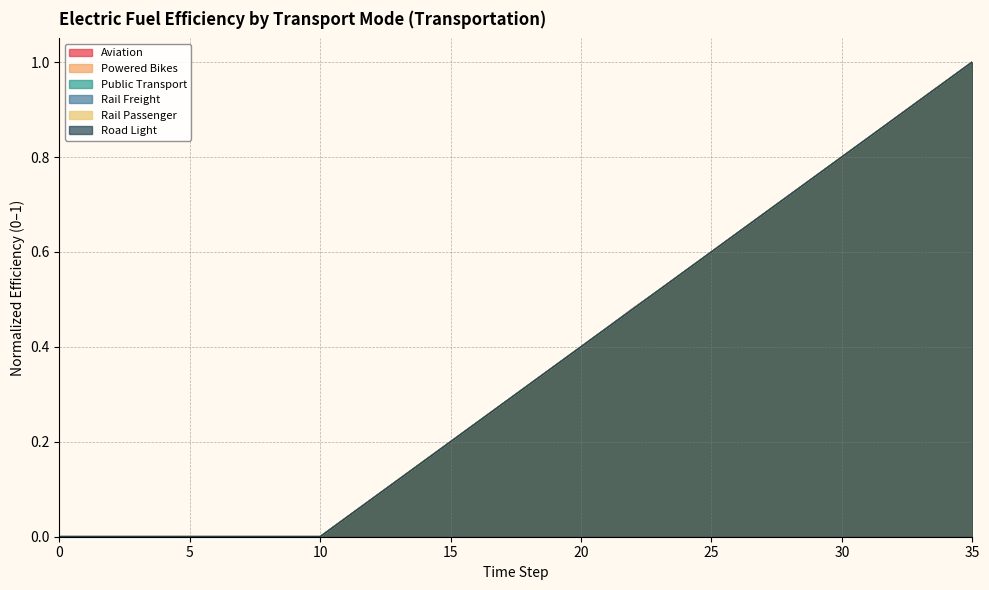

What is the sum of all road_light values?

13.0